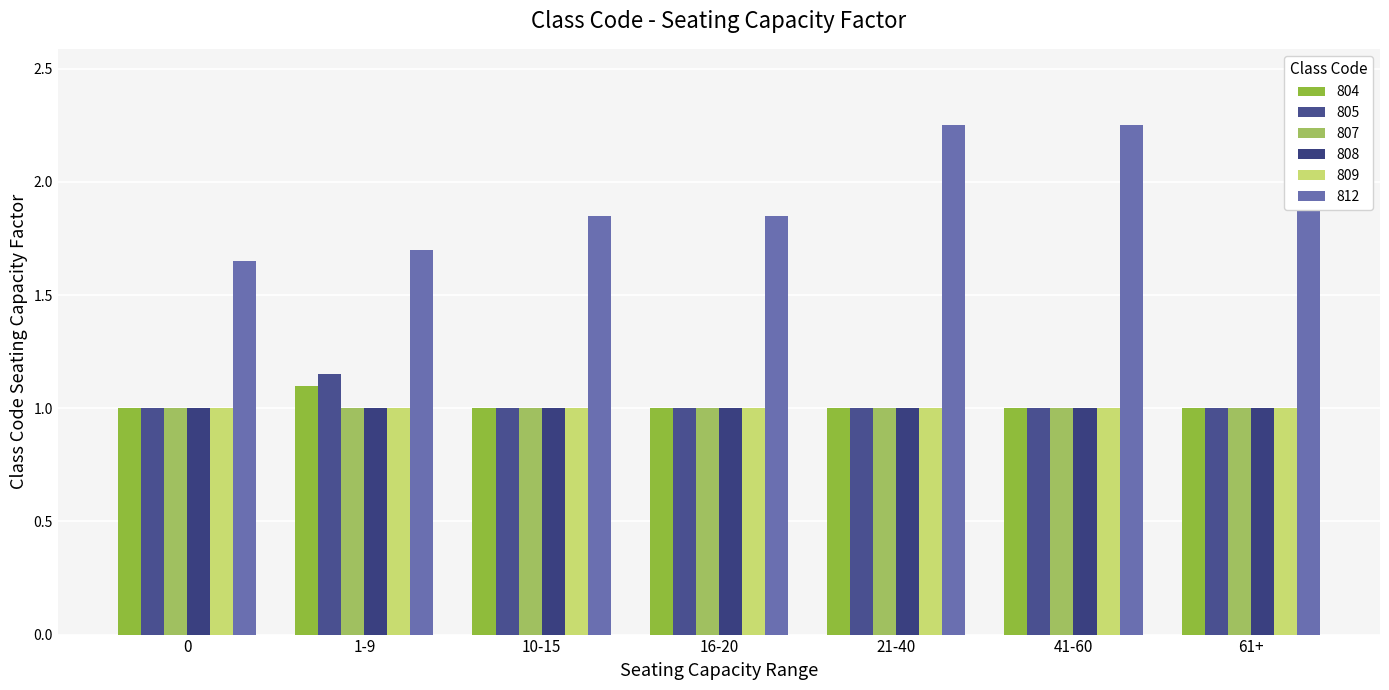

Does the chart contain any negative values?

No